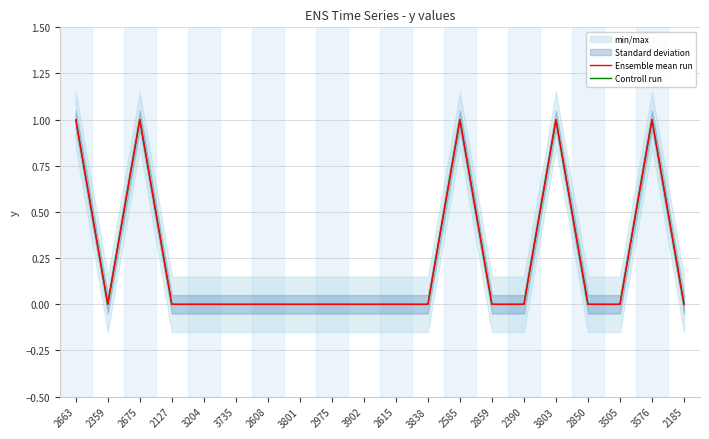

Which series has the largest total across all categories?

Ensemble mean run